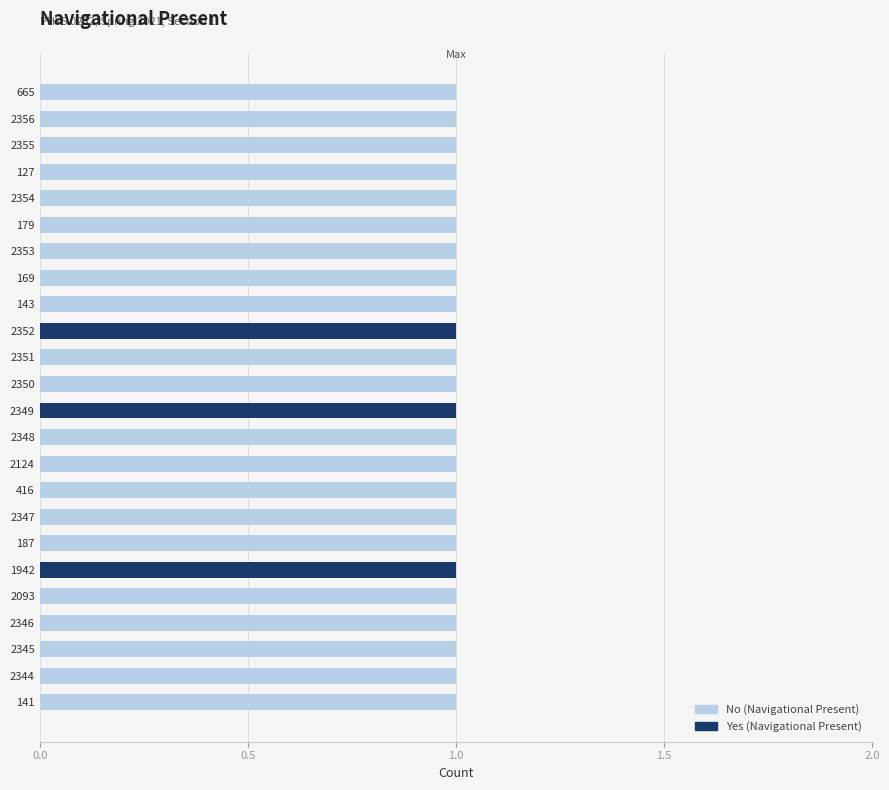

Count the number of categories in the chart.

24